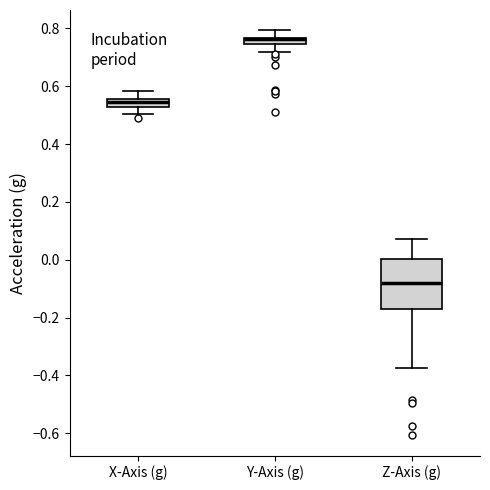

Where is the upper edge of the box for Y-Axis (g) on the y-axis? The values are not printed on the chart, so give them approximately, as read against the axis.

0.76